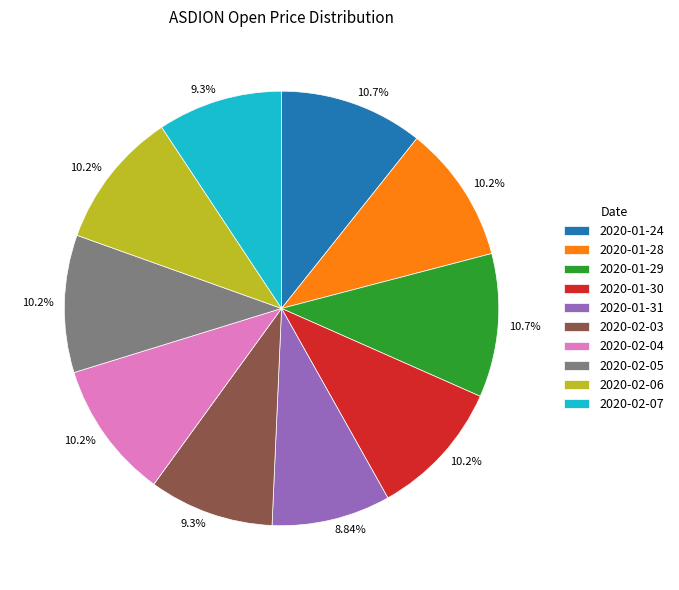

Count the number of slices in the pie.

10